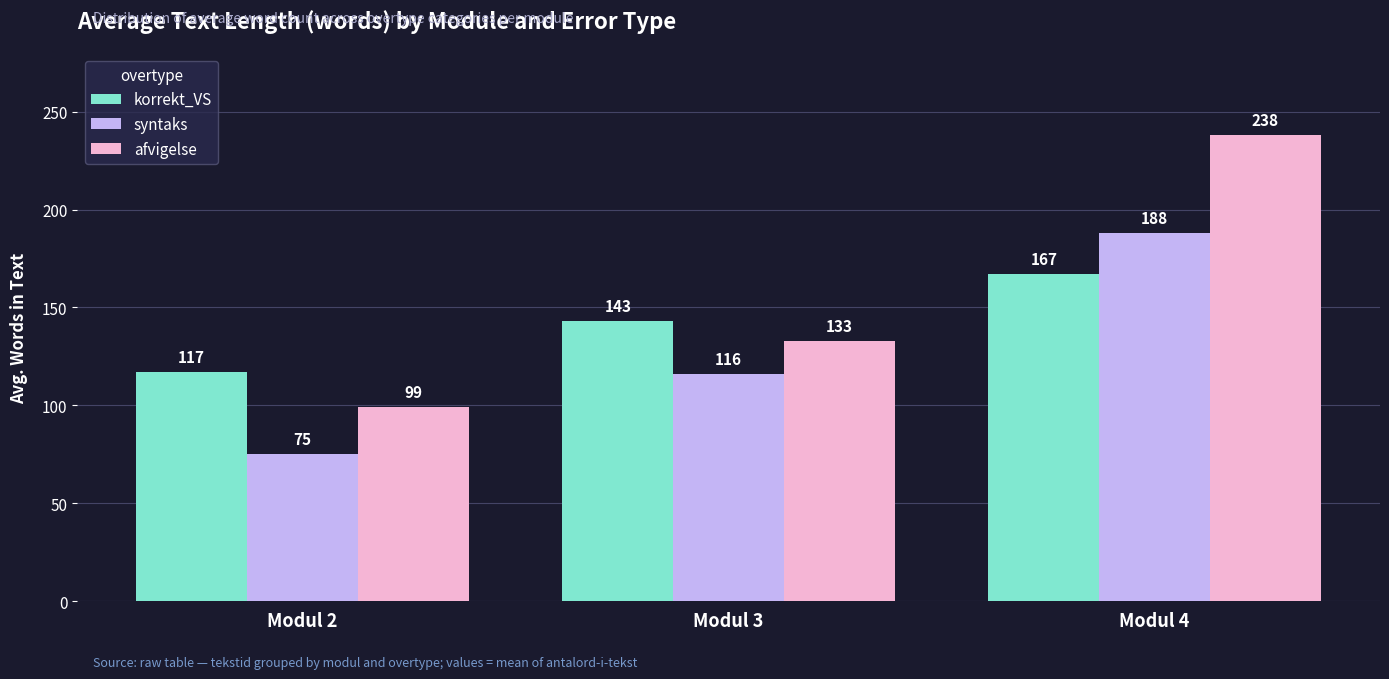

Is it true that afvigelse equals 370 at Modul 4?

False